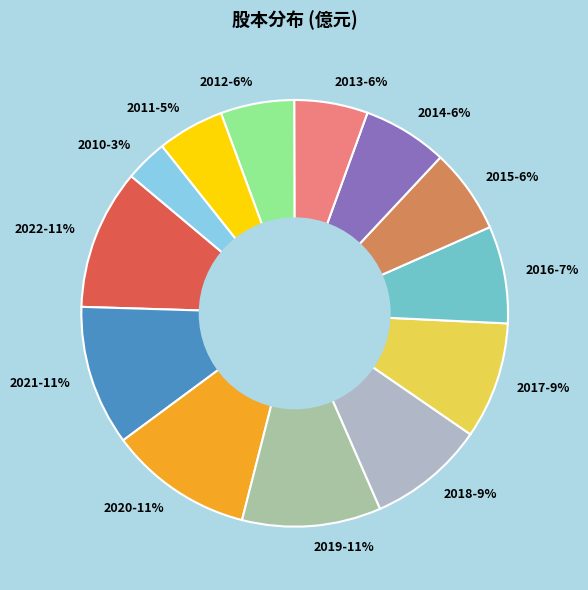

To the nearest percent, what portion does 2019 represent?

11%